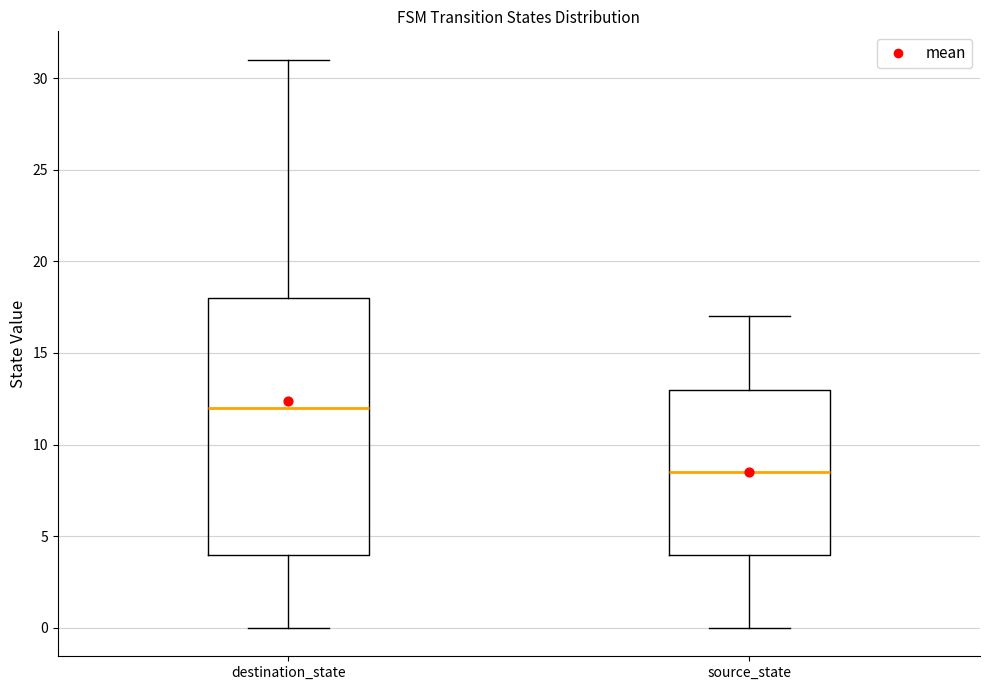

Where does the lower whisker of the box for destination_state end on the y-axis? The values are not printed on the chart, so give them approximately, as read against the axis.

0.0